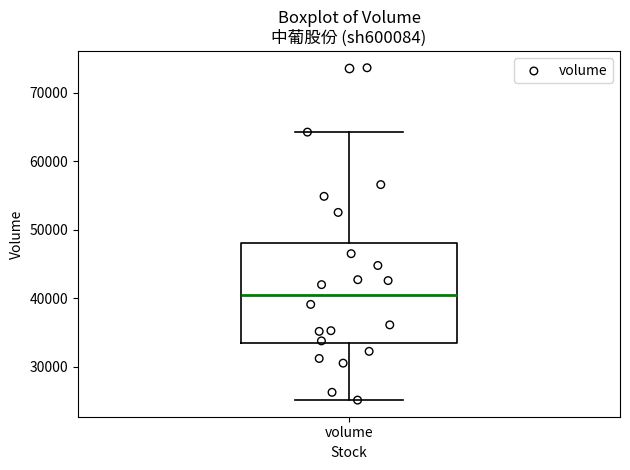

Read this box plot against the y-axis: the position of the median line, the range covered by the box, and the ends of both whiskers. The values are not printed on the chart, so give them approximately, as read against the axis.

median 41000, box 33000 to 48000, whiskers 25000 to 64000